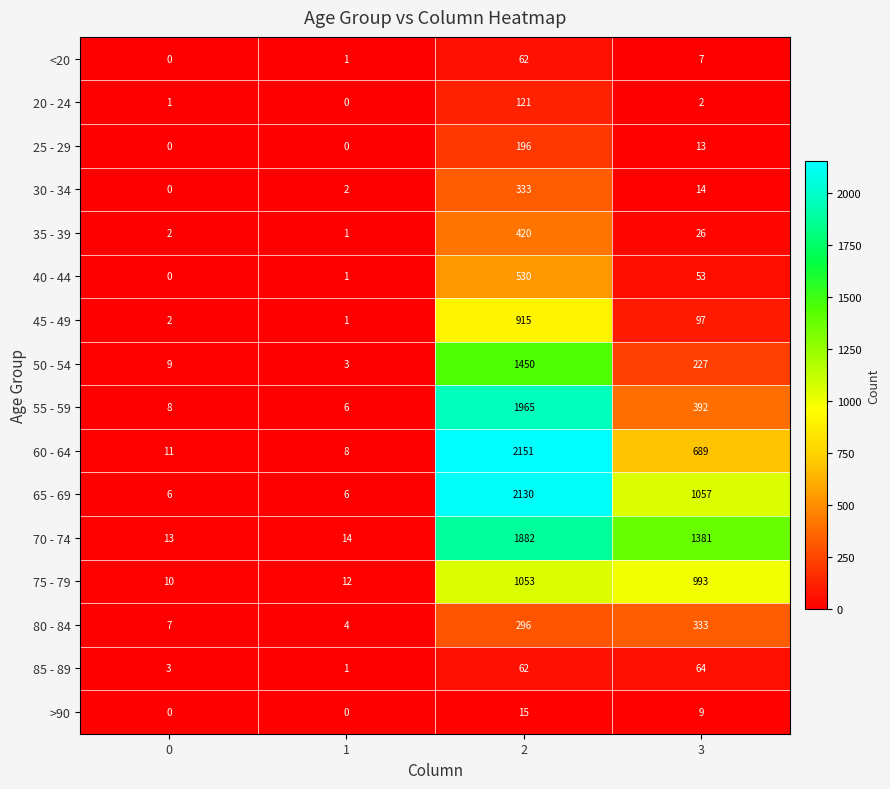

Which series has the widest spread of values?

60 - 64